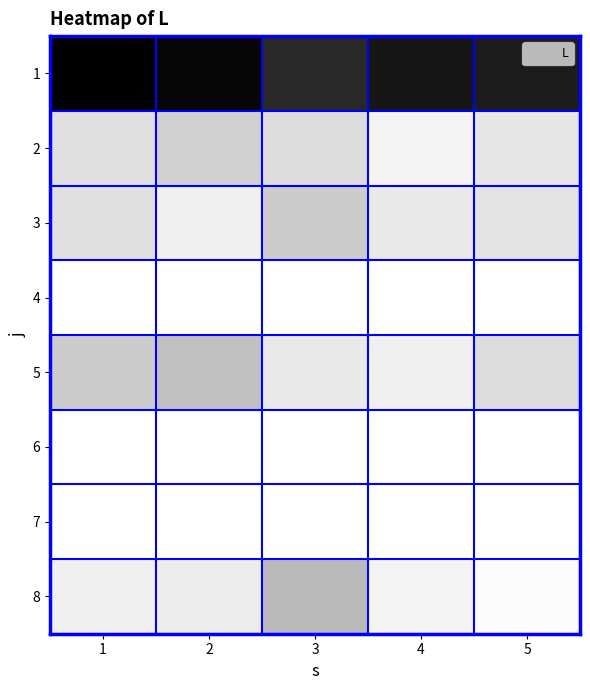

How many categories are shown in the chart?

5